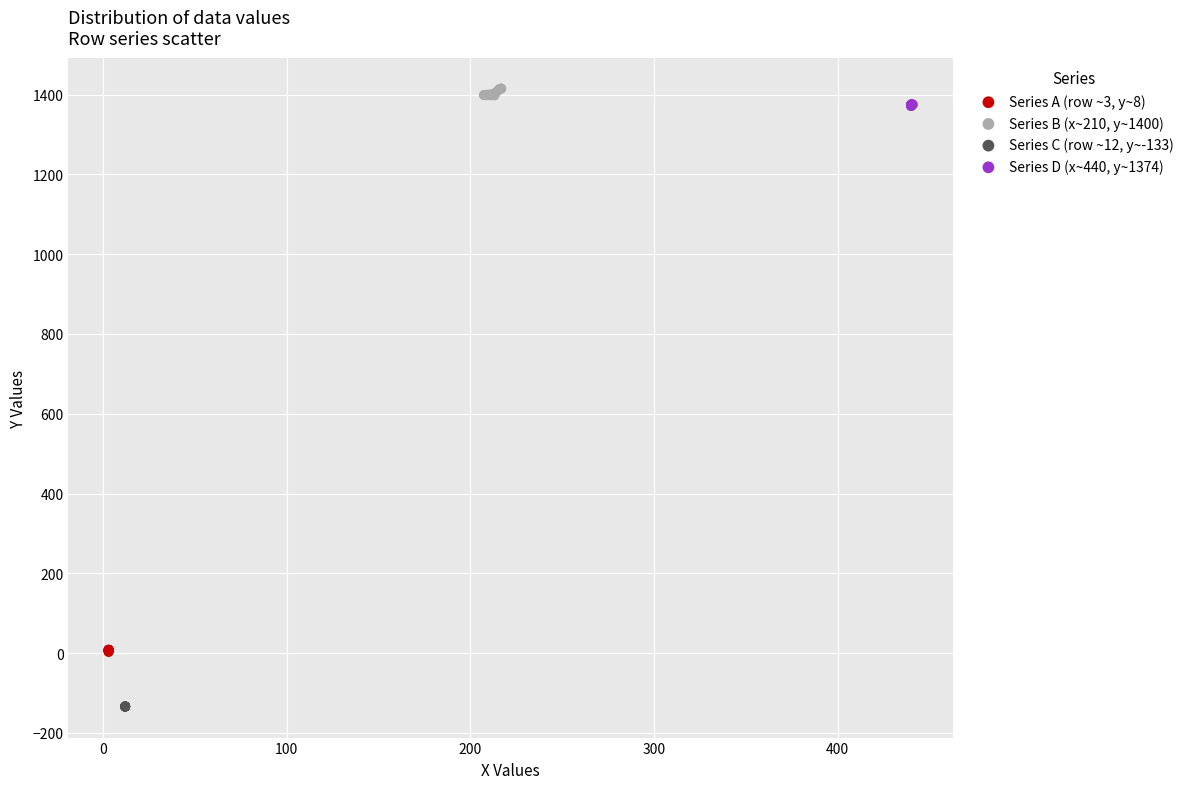

Which series contains the highest Y value?

Series B (x~210, y~1400)